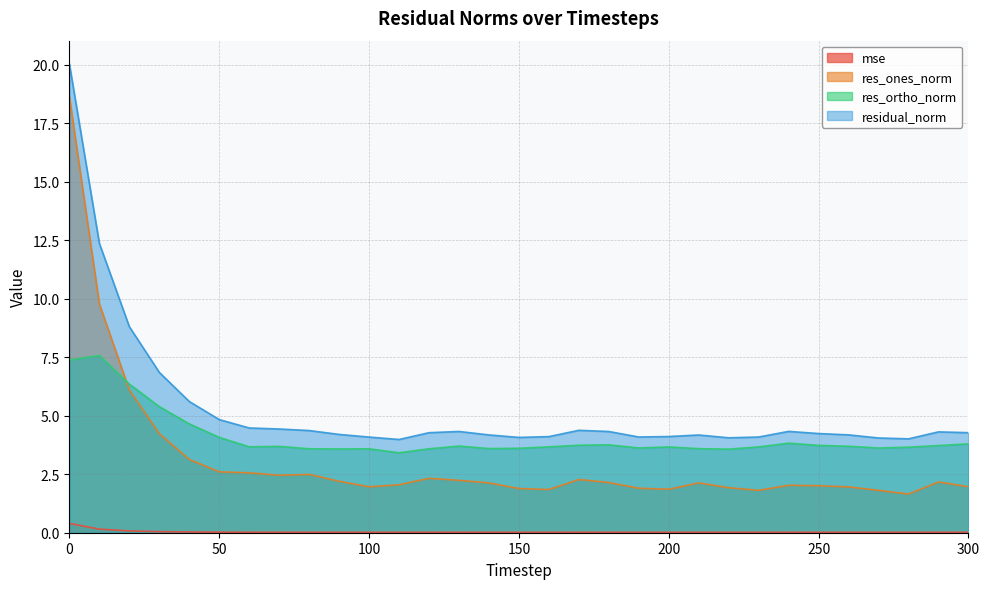

Does the chart have visible grid lines?

Yes